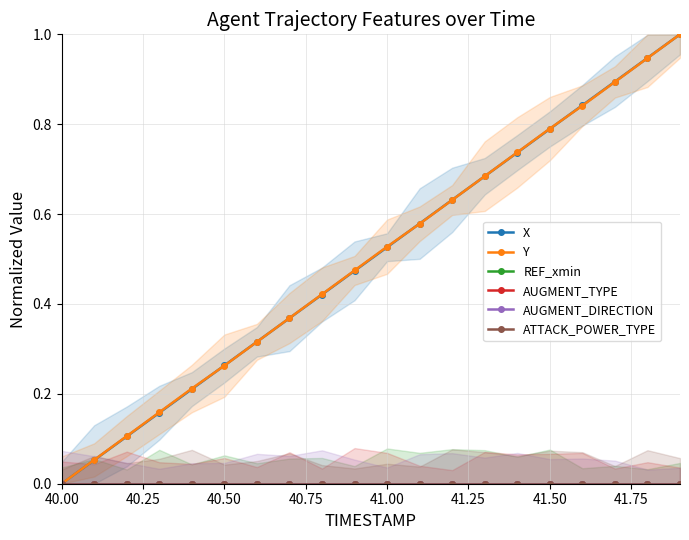

Does the chart display data point markers on the line(s)?

Yes